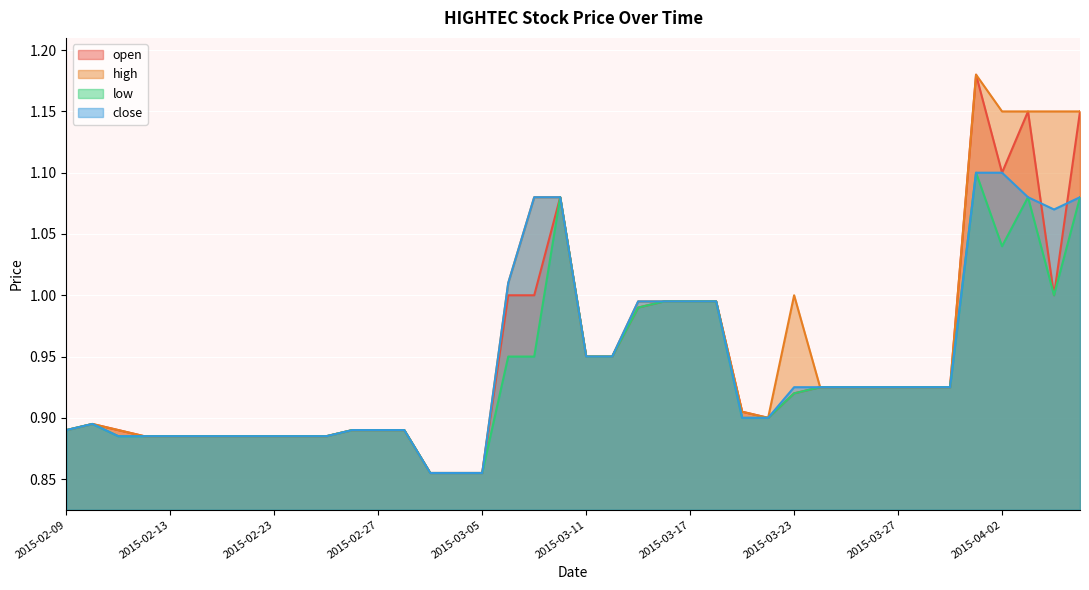

True or false: high has more than 2 interior local peaks.

True